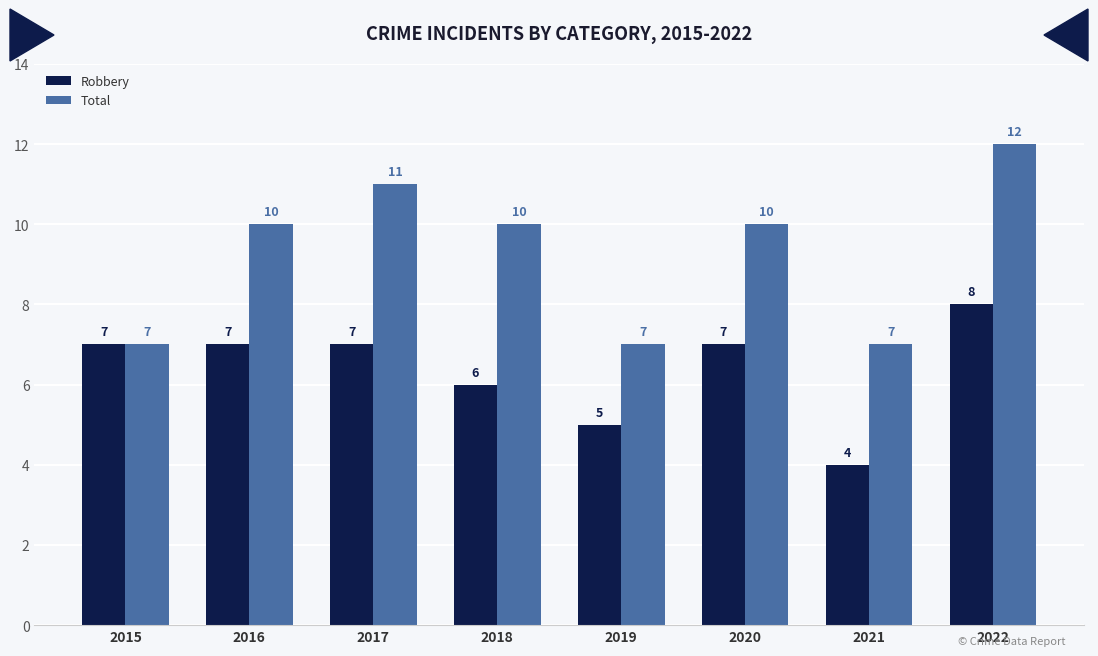

What is the highest value of the Robbery series?

8